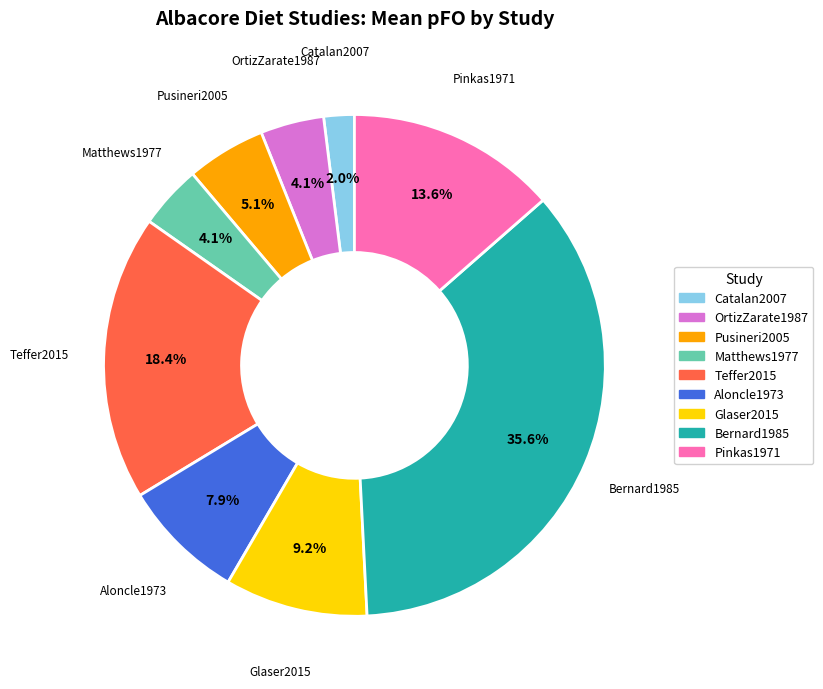

Is there a majority slice in this chart?

No